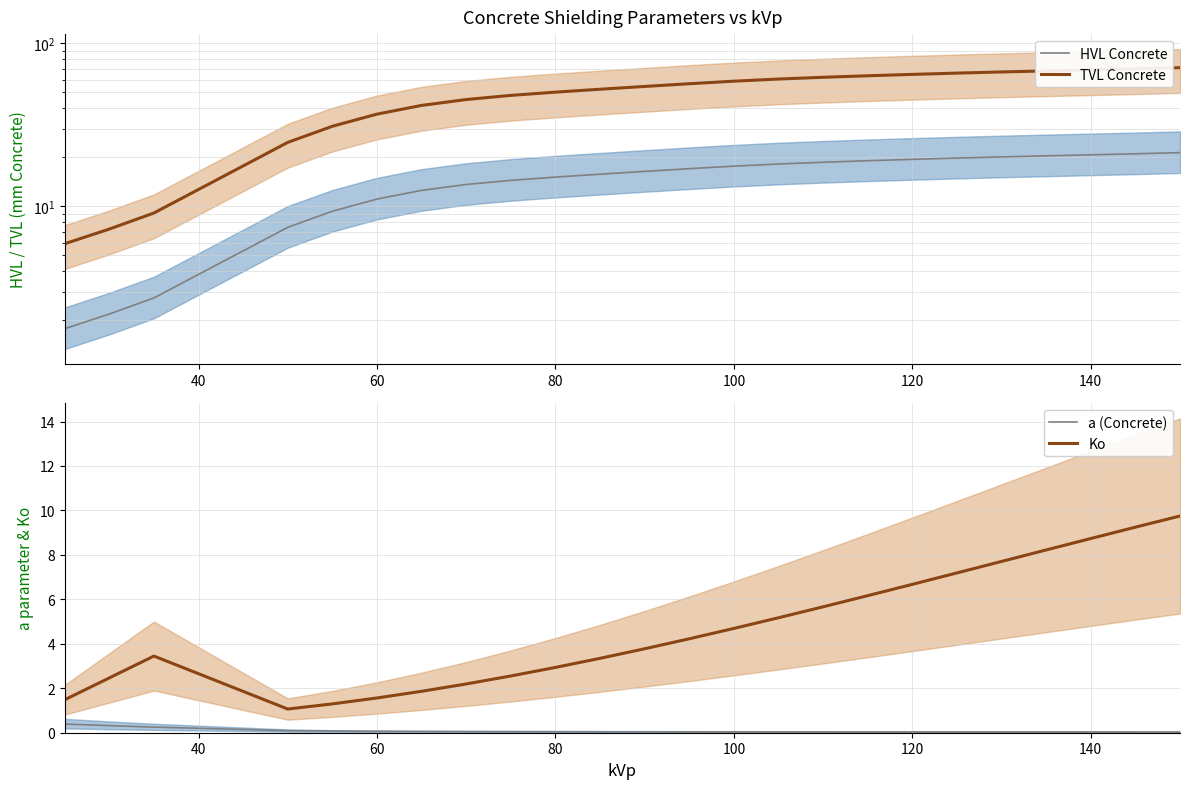

Does the chart display data point markers on the line(s)?

No